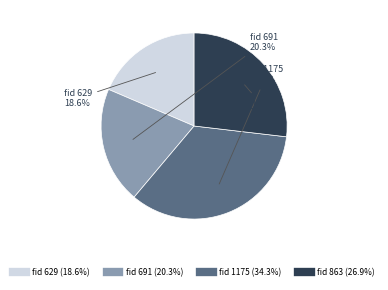

Does any single category account for the majority?

No